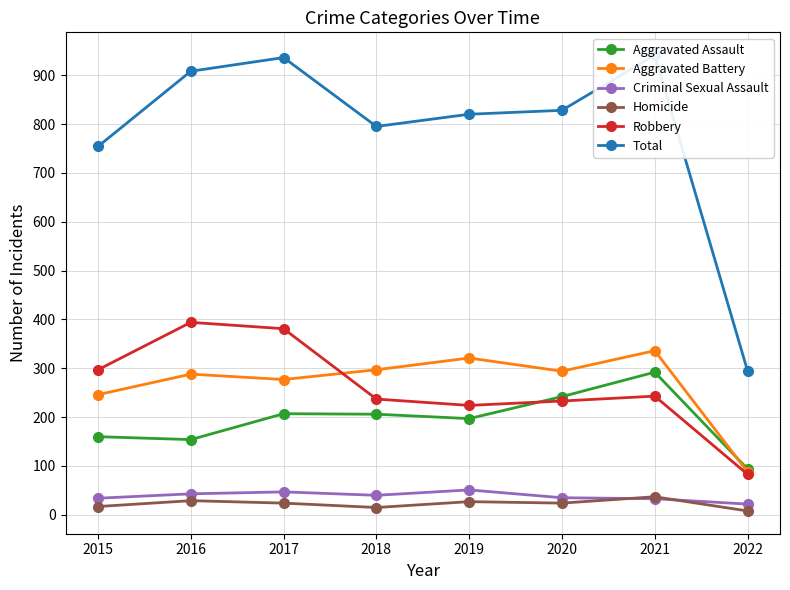

The value of Homicide at 2022 is 3. True or false?

False